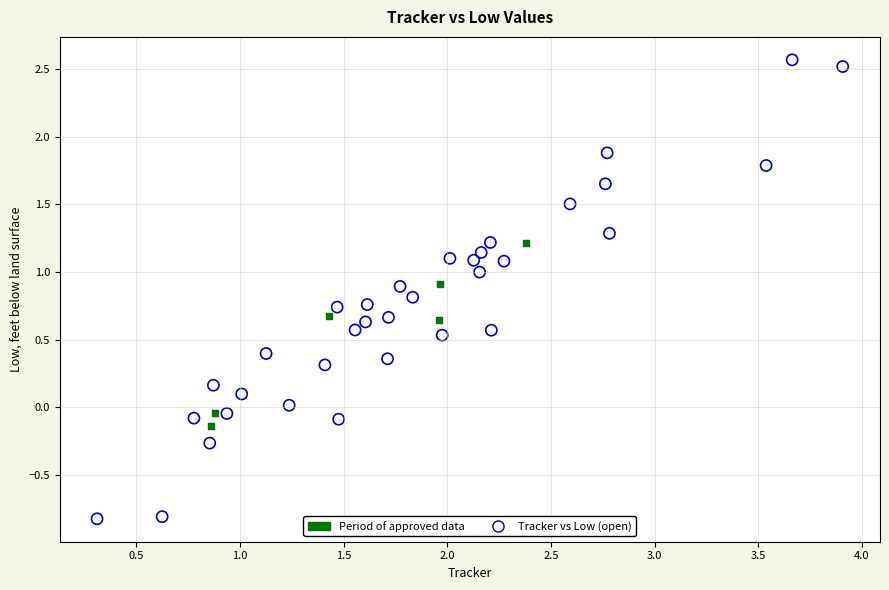

What are all the series names shown in the legend?

Period of approved data, Tracker vs Low (open)